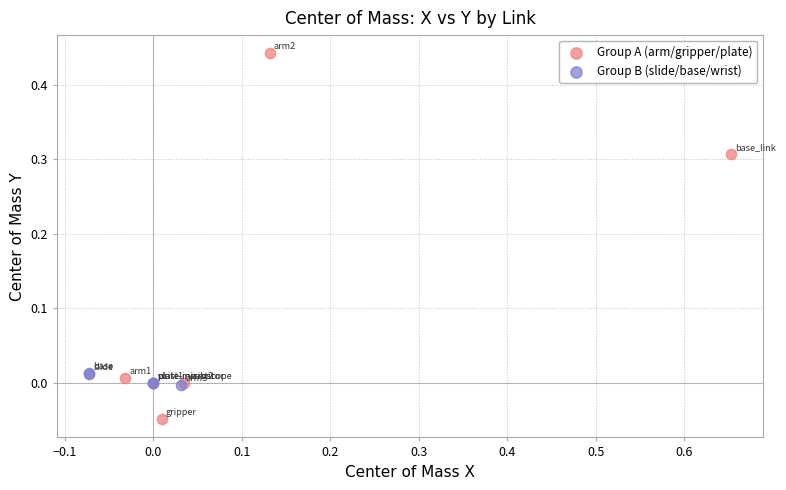

Which series contains the highest Y value?

Group A (arm/gripper/plate)